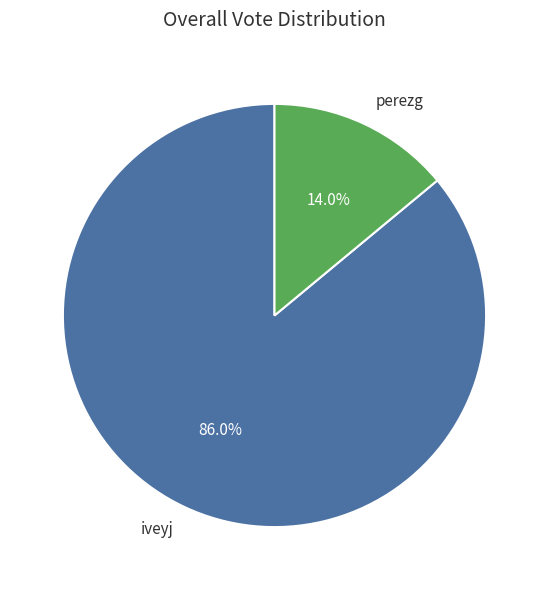

To the nearest percent, what is the difference between the perezg and iveyj slice percentages?

72%